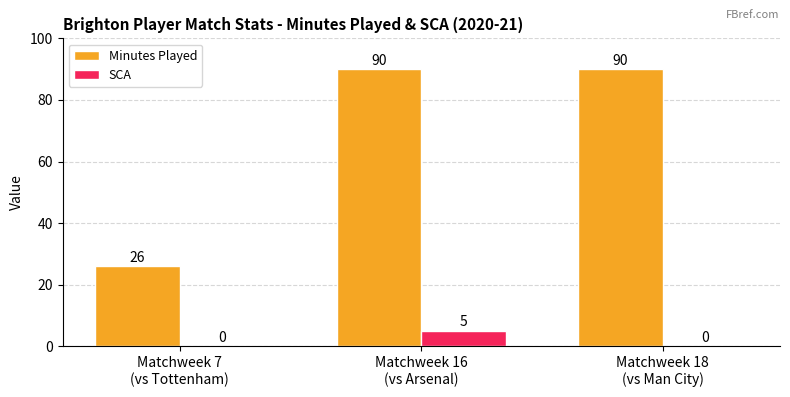

How many SCA values are between 0 and 5?

3